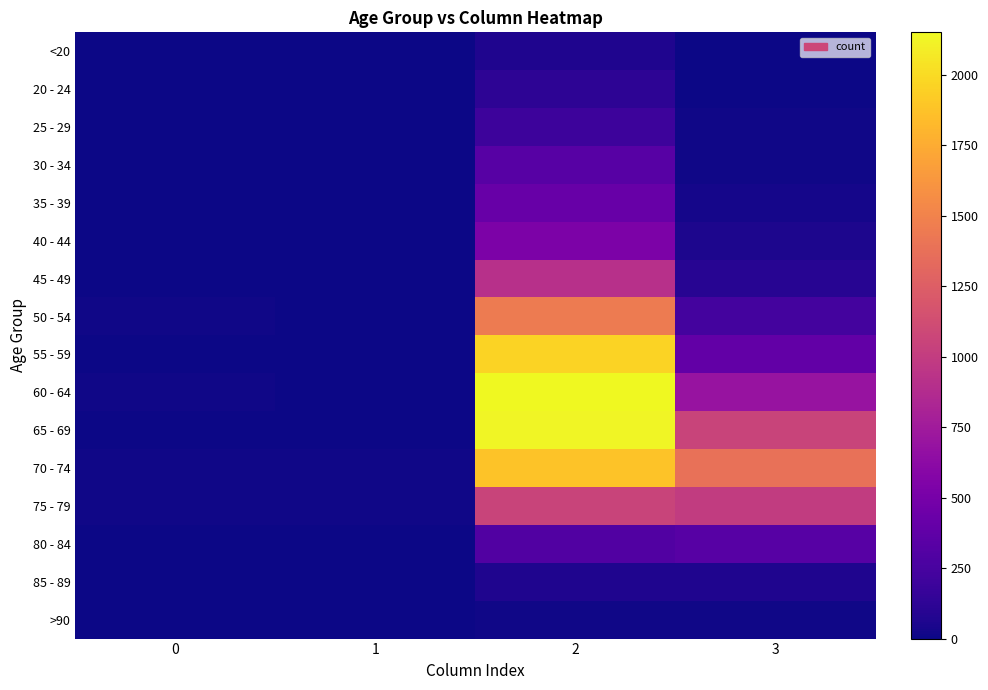

Rank the series by their maximum value, from lowest to highest.

>90, <20, 85 - 89, 20 - 24, 25 - 29, 30 - 34, 80 - 84, 35 - 39, 40 - 44, 45 - 49, 75 - 79, 50 - 54, 70 - 74, 55 - 59, 65 - 69, 60 - 64